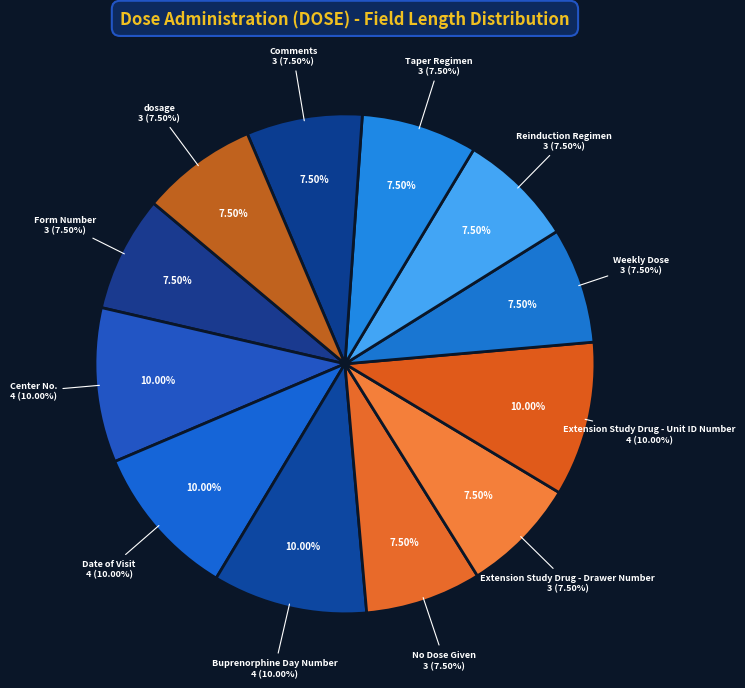

What is the largest slice in the pie chart?

Center No.